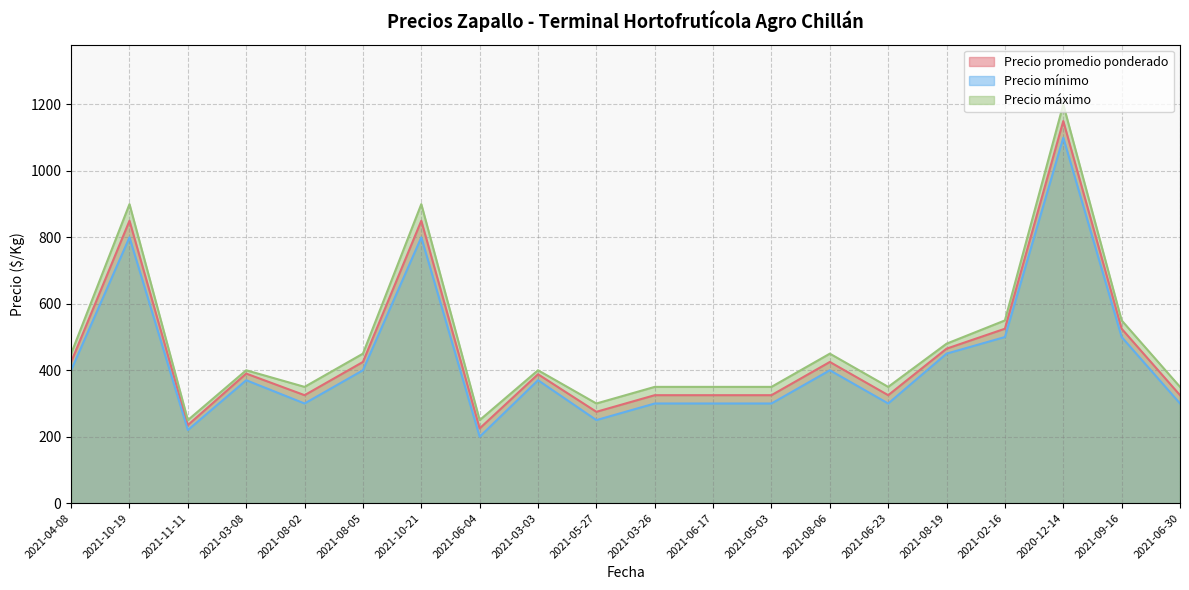

What is the sum of all Precio máximo values?

9630